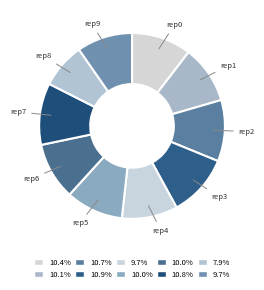

Do rep6 and rep2 together represent more than half of the pie?

No